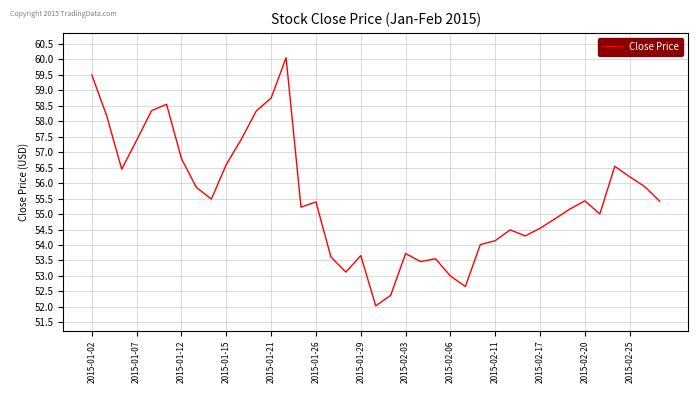

What is the sum of all values?

2165.5